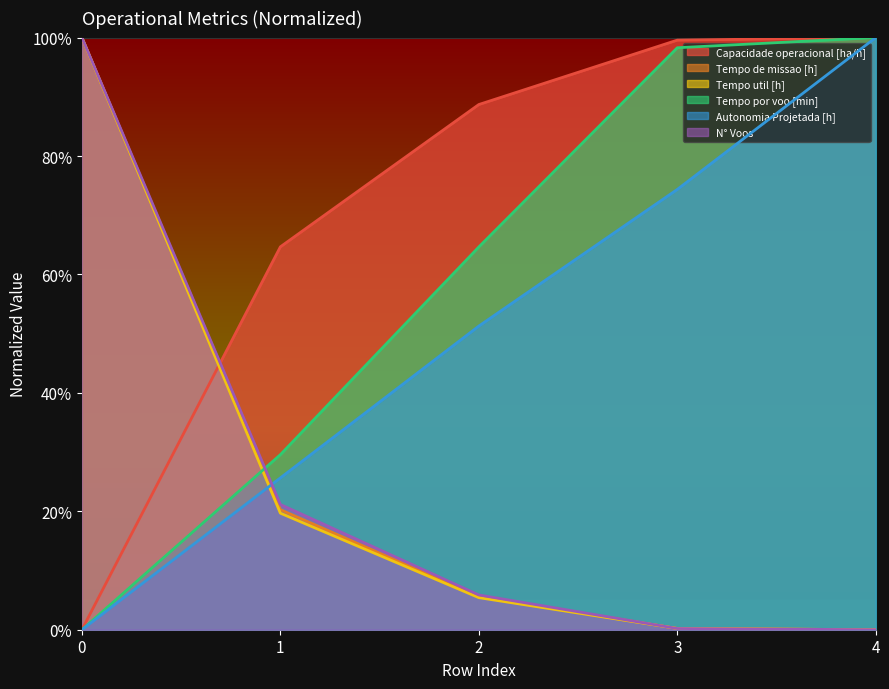

Count the number of data series in this chart.

6